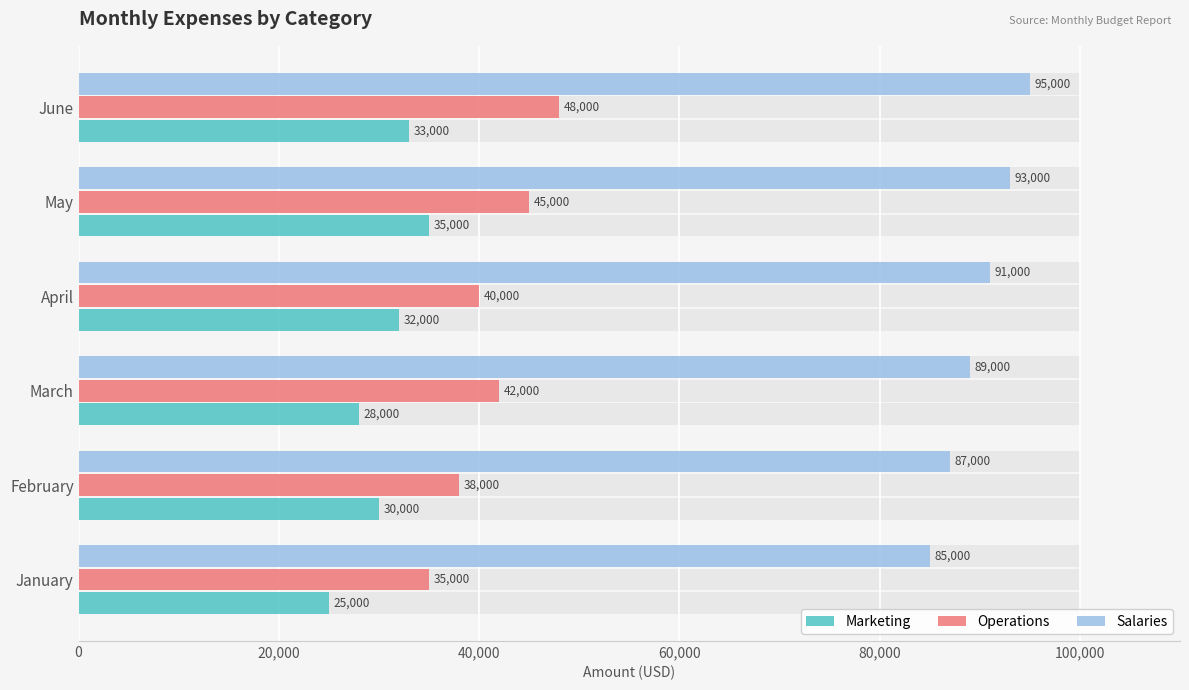

Reading left to right, list all the values displayed in this chart.

Marketing: 25000	30000	28000	32000	35000	33000
Operations: 35000	38000	42000	40000	45000	48000
Salaries: 85000	87000	89000	91000	93000	95000